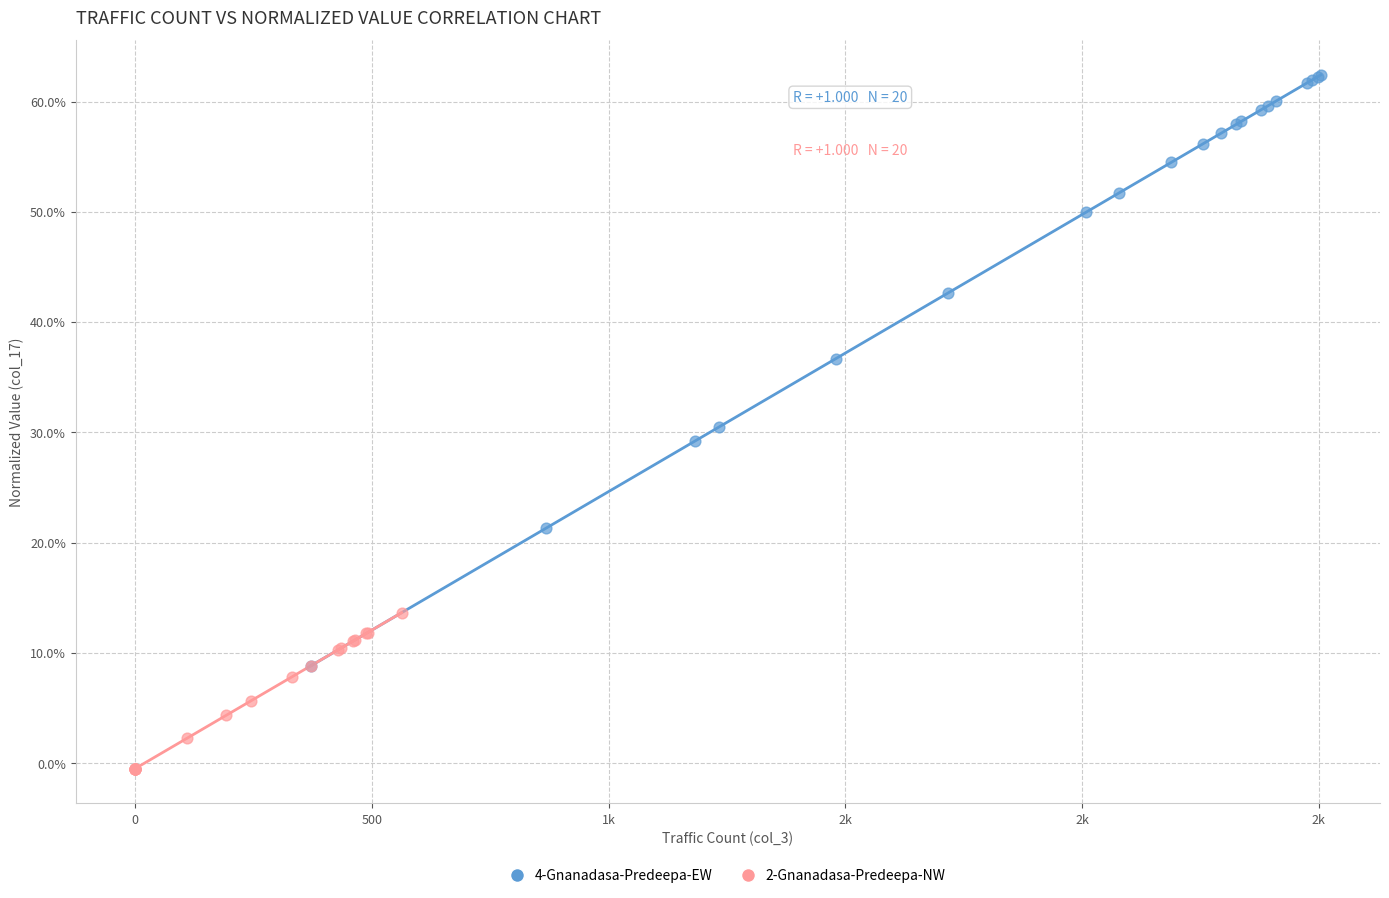

What are all the series names shown in the legend?

4-Gnanadasa-Predeepa-EW, 2-Gnanadasa-Predeepa-NW